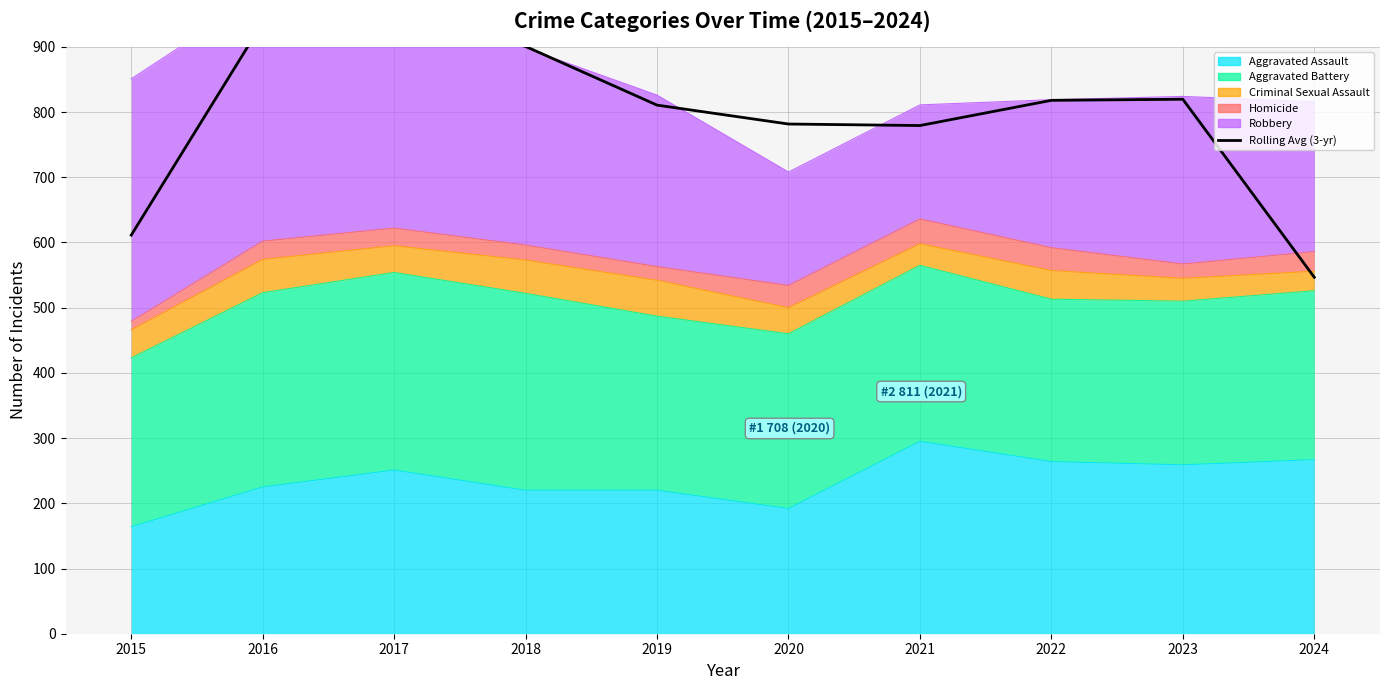

True or false: there are more than 1 points higher than both neighbors.

True